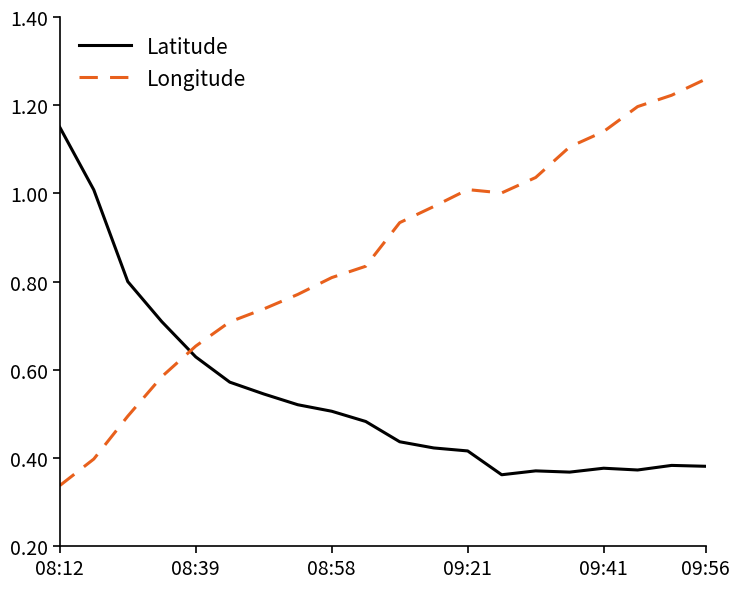

Which series has the widest spread of values?

Longitude